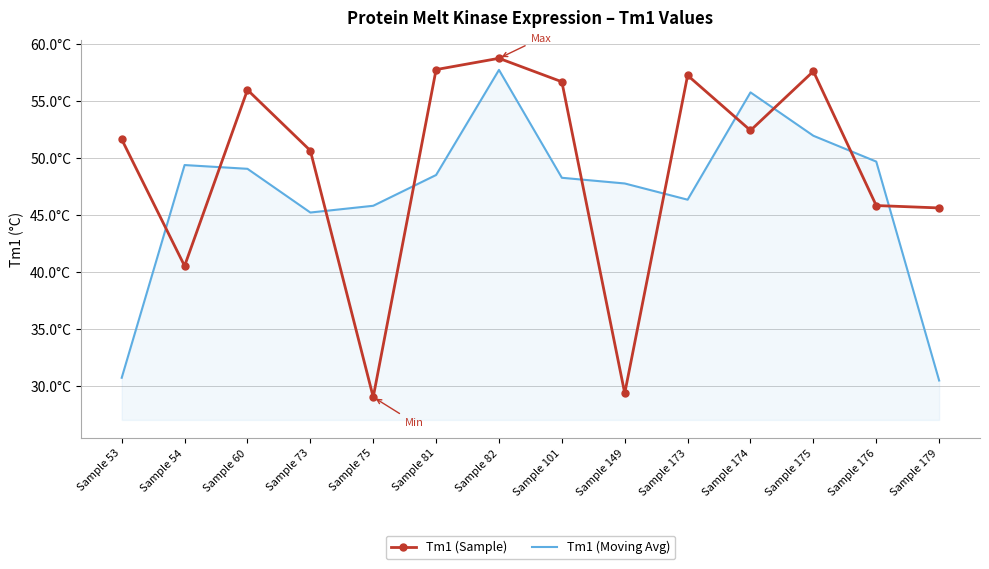

What is the sum of the Tm1 (Moving Avg) values at Sample 81 and Sample 176?

98.2